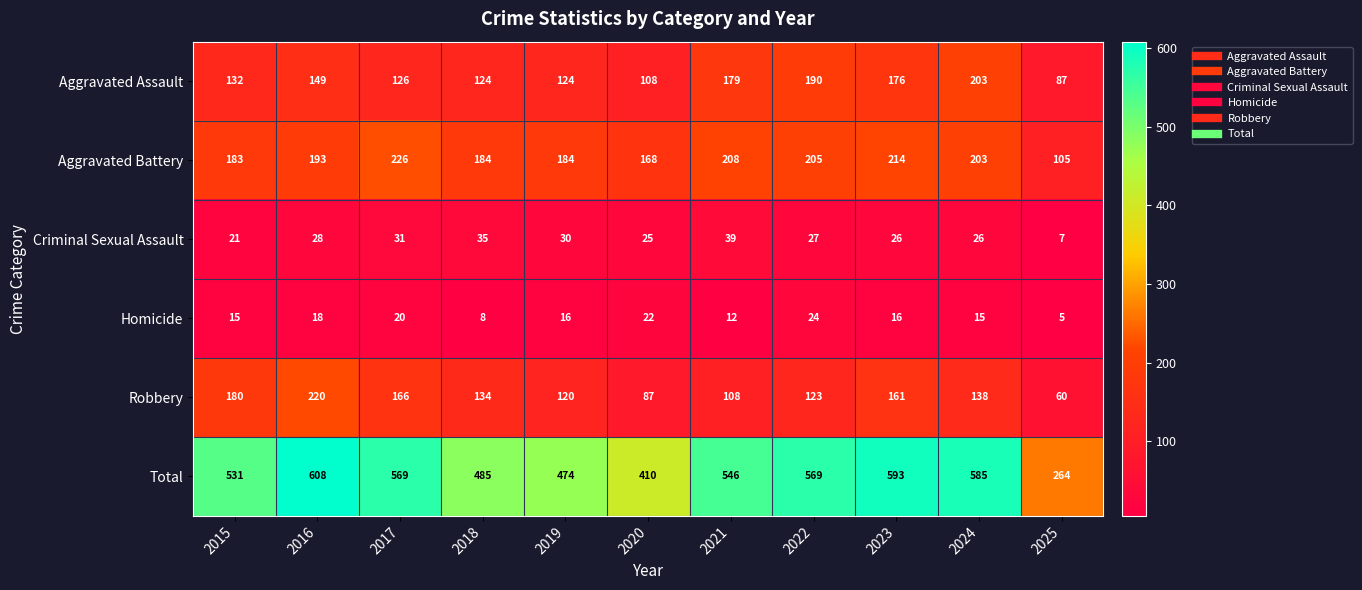

Which category has the highest value across all series?

2016